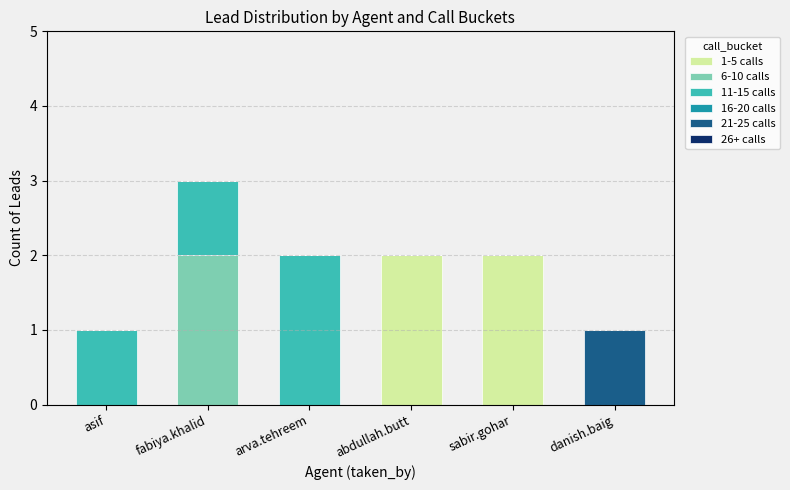

True or false: 1-5 calls has a value of 2 at sabir.gohar.

True